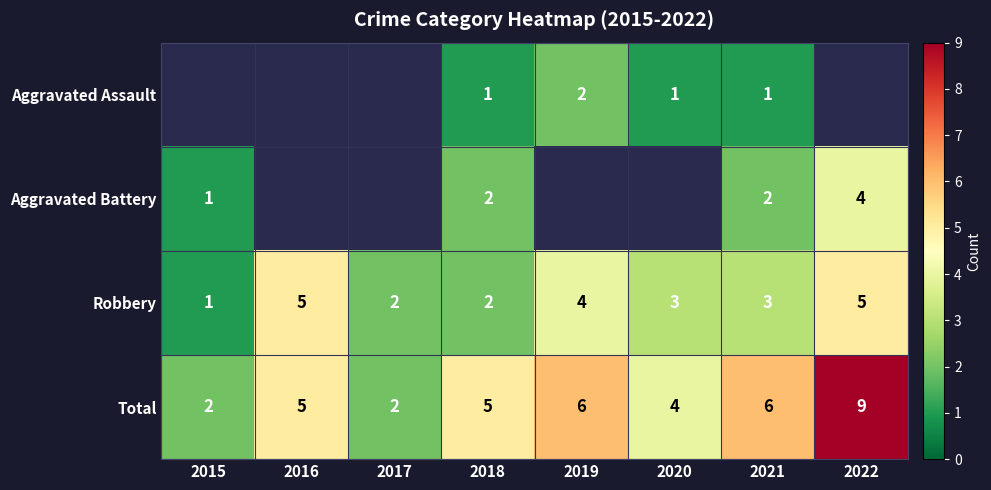

Is it true that Aggravated Battery equals 2 at 2018?

True